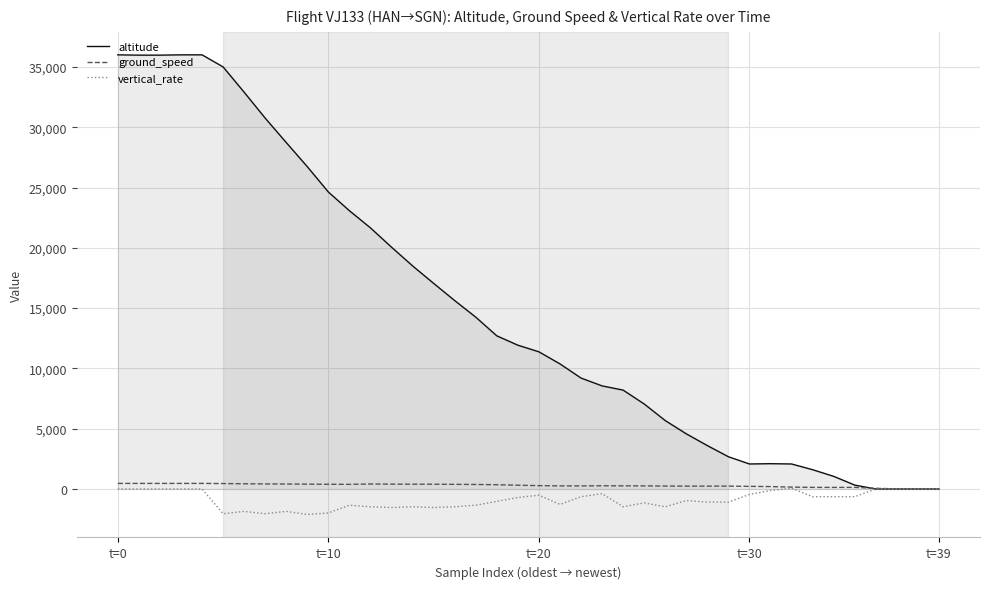

What is the smallest value displayed?

-2112